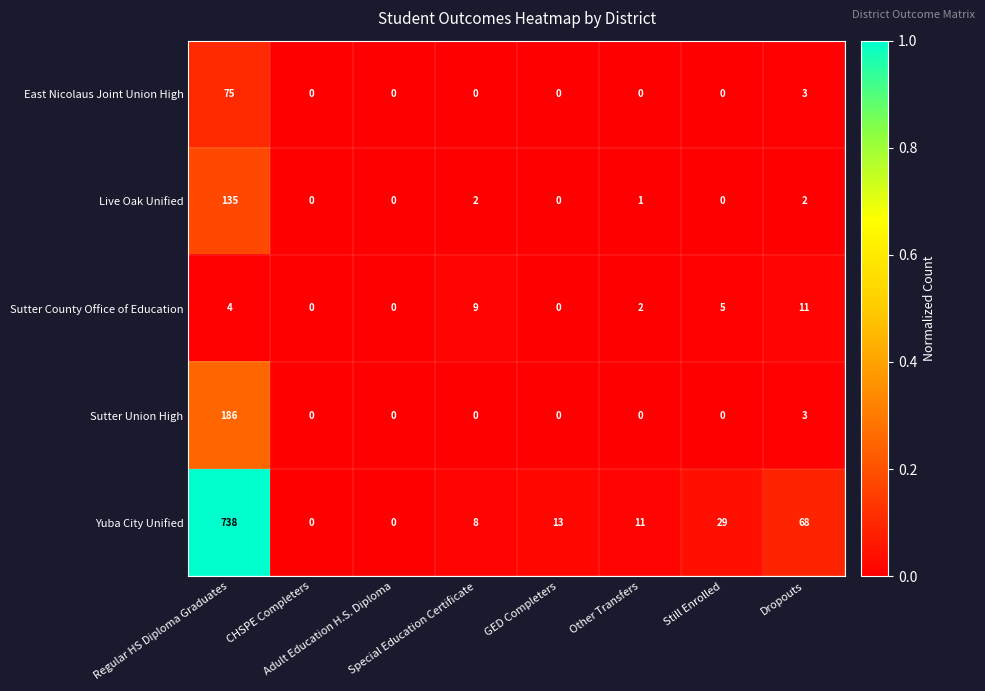

Which series has the widest spread of values?

Yuba City Unified